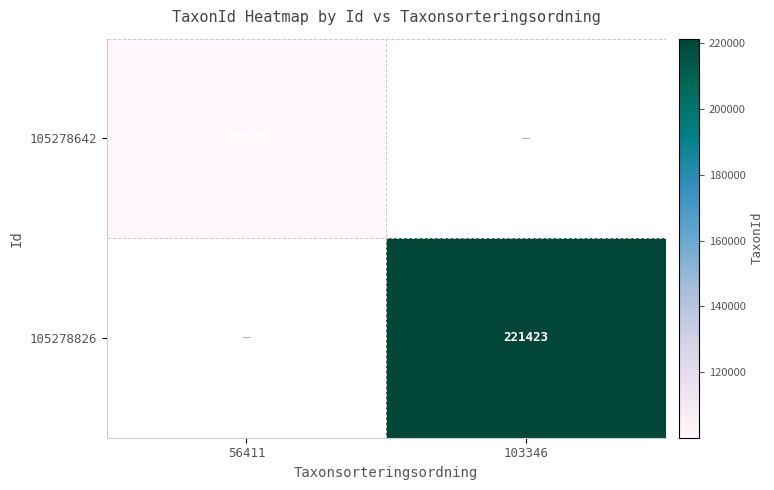

The value of 105278826 at 103346 is 153649. True or false?

False